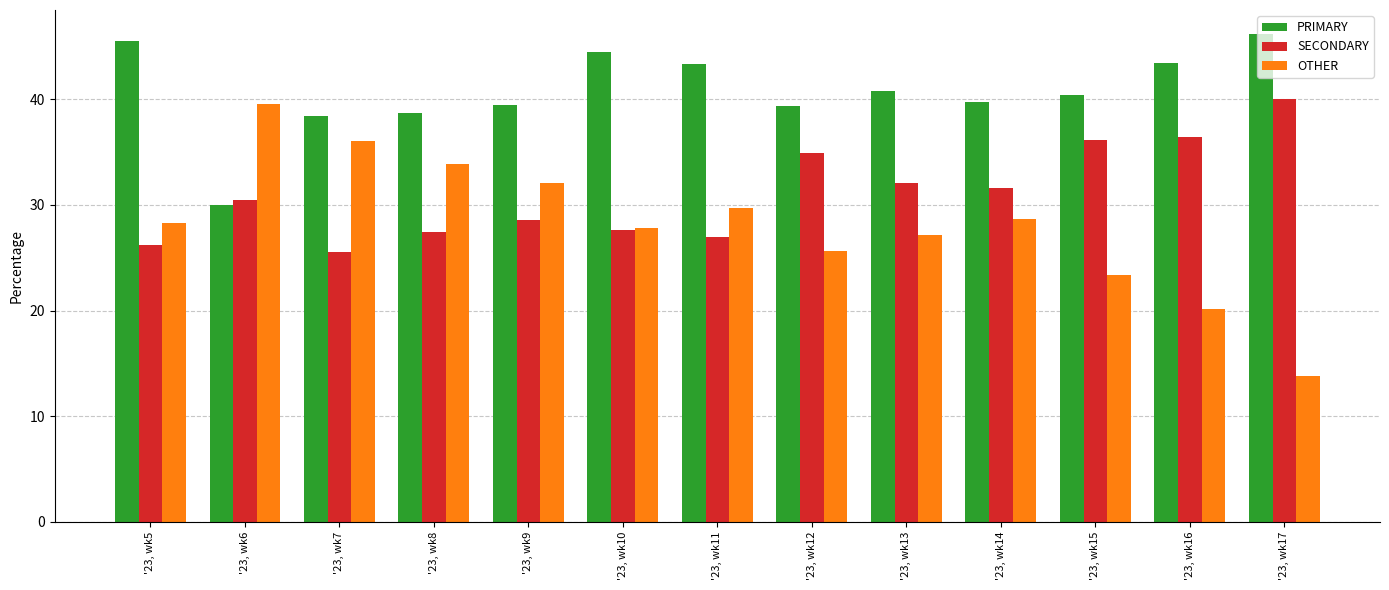

Read the SECONDARY value at '23, wk12.

34.9